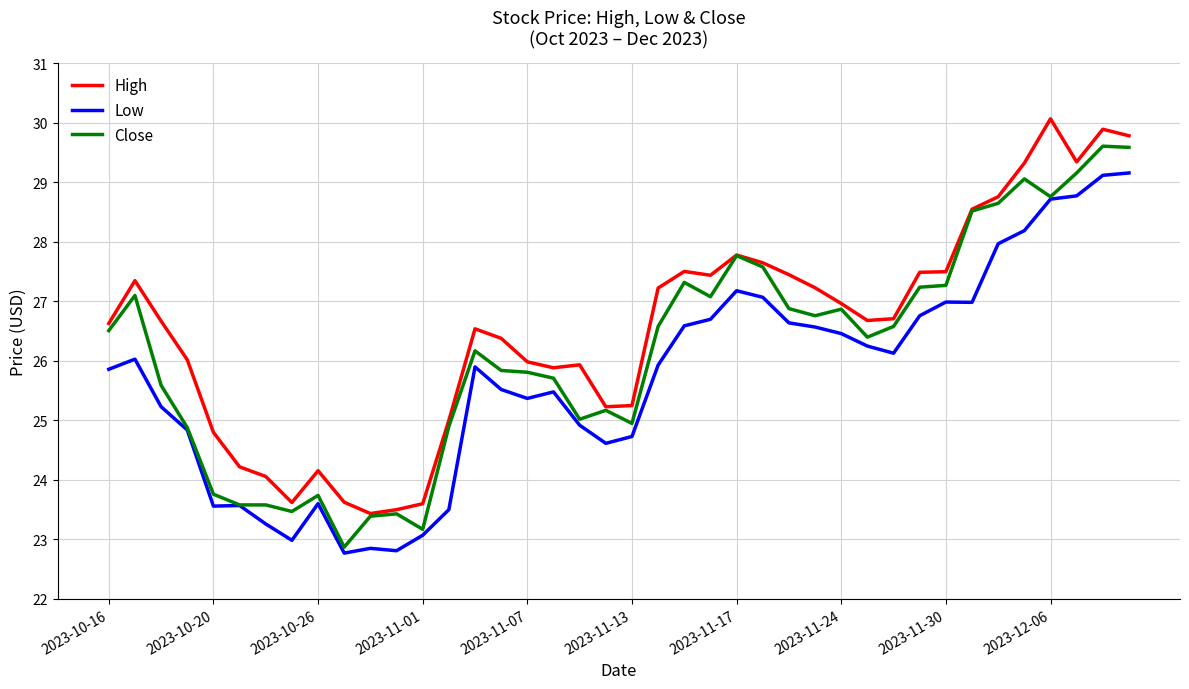

What are all the series names shown in the legend?

High, Low, Close